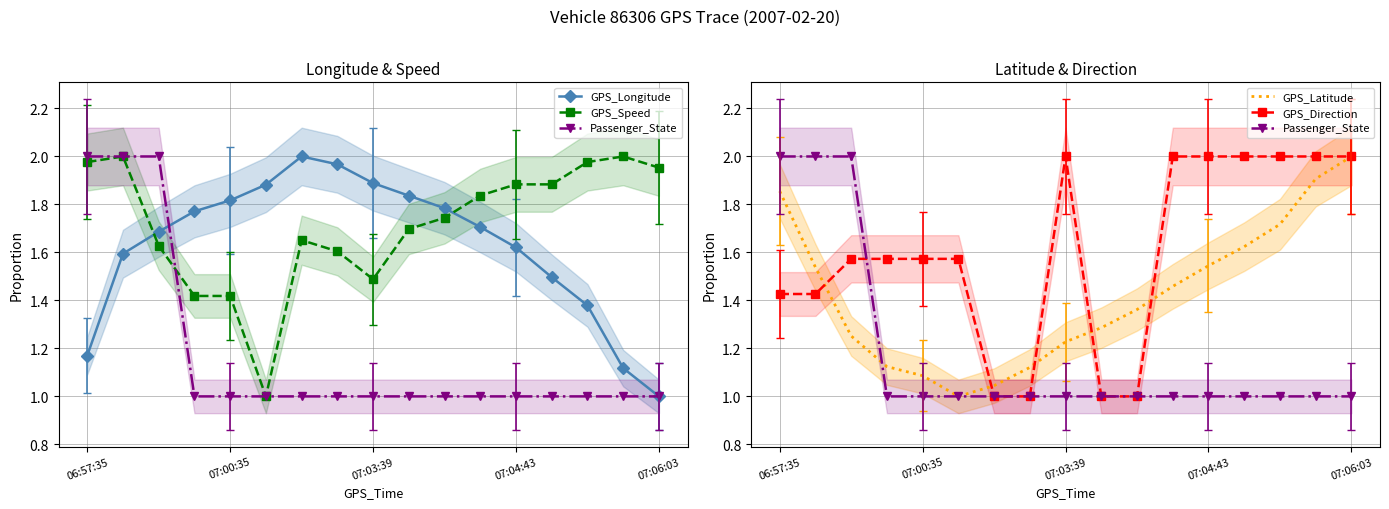

What is the value of the GPS_Latitude point at the 9th from the left?

1.2